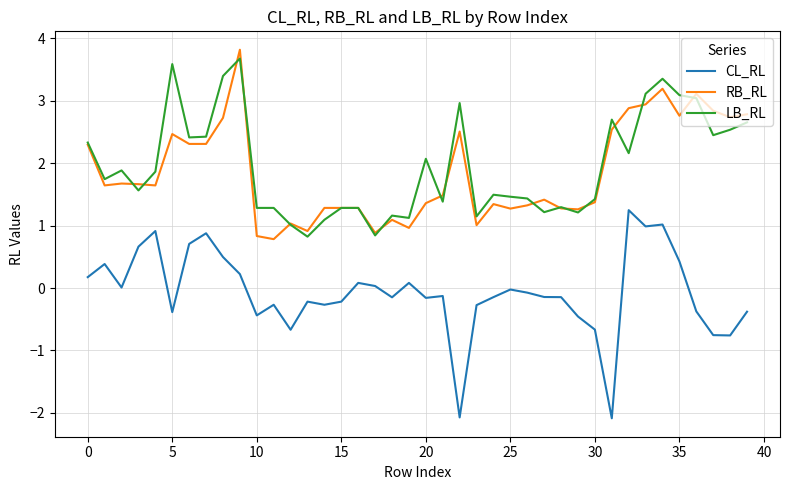

What is the greatest value displayed?

3.8